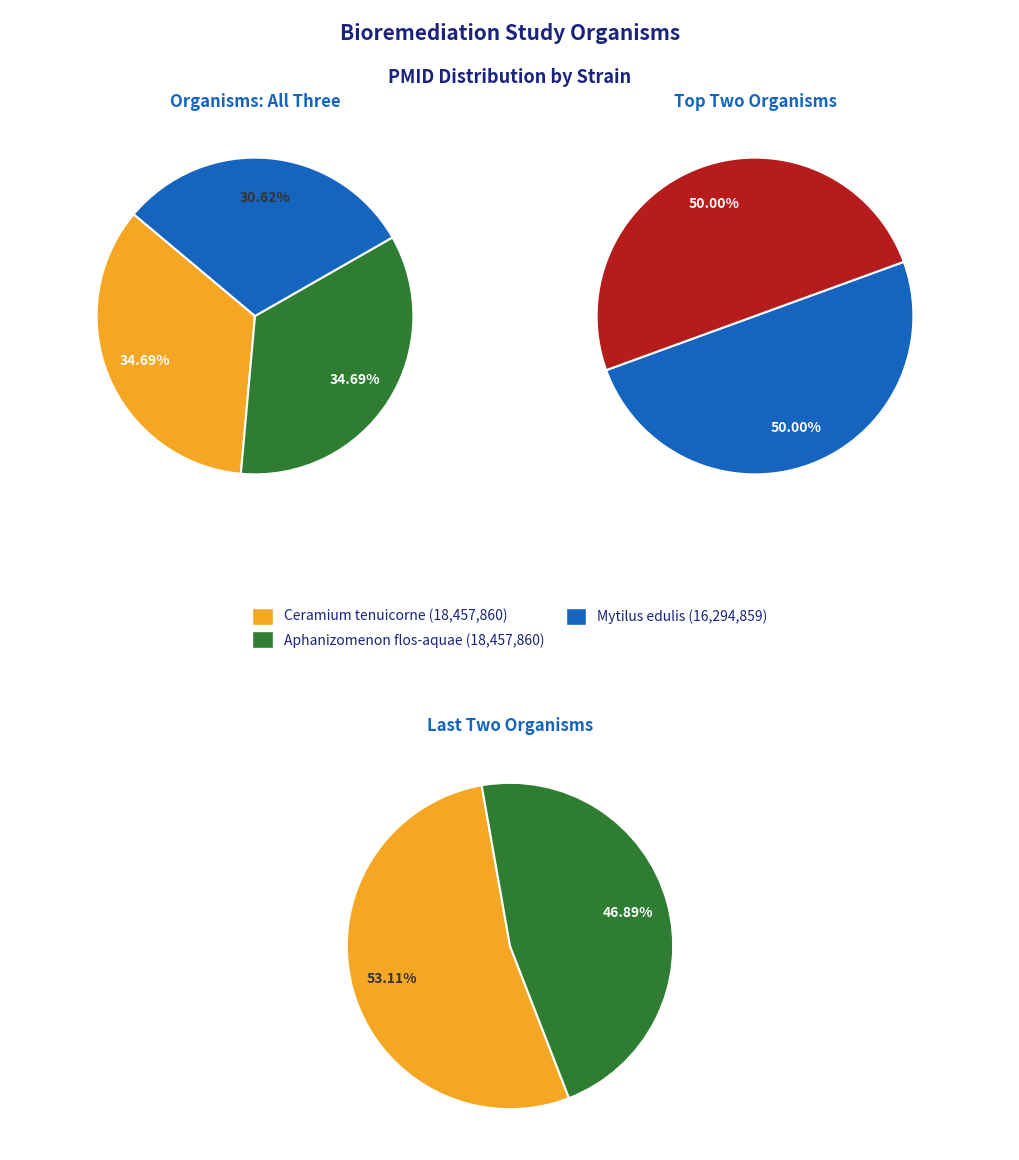

To the nearest percent, what is the difference between the largest and smallest slice percentages?

4%